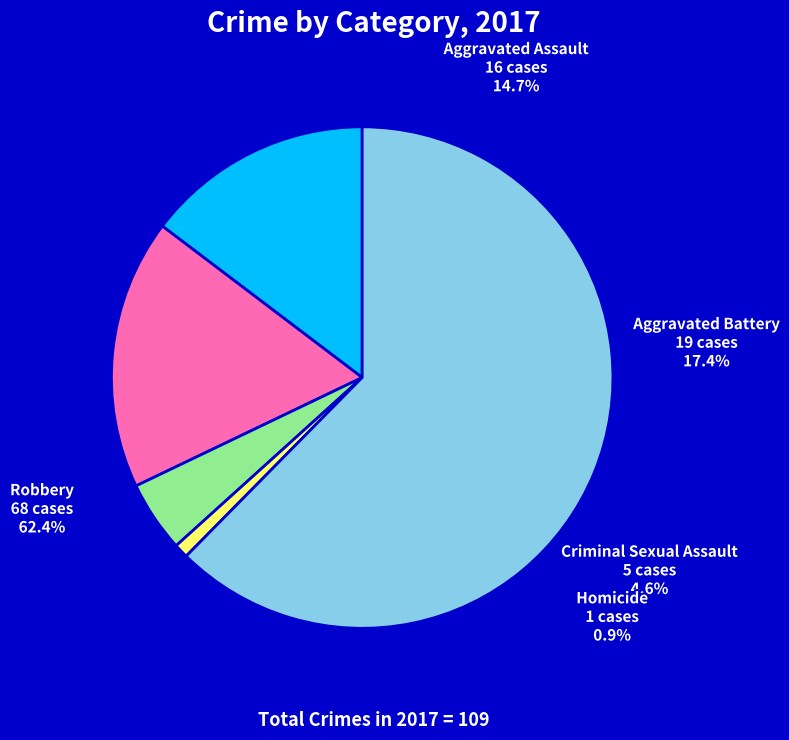

Rank the categories by value from highest to lowest.

Robbery, Aggravated Battery, Aggravated Assault, Criminal Sexual Assault, Homicide